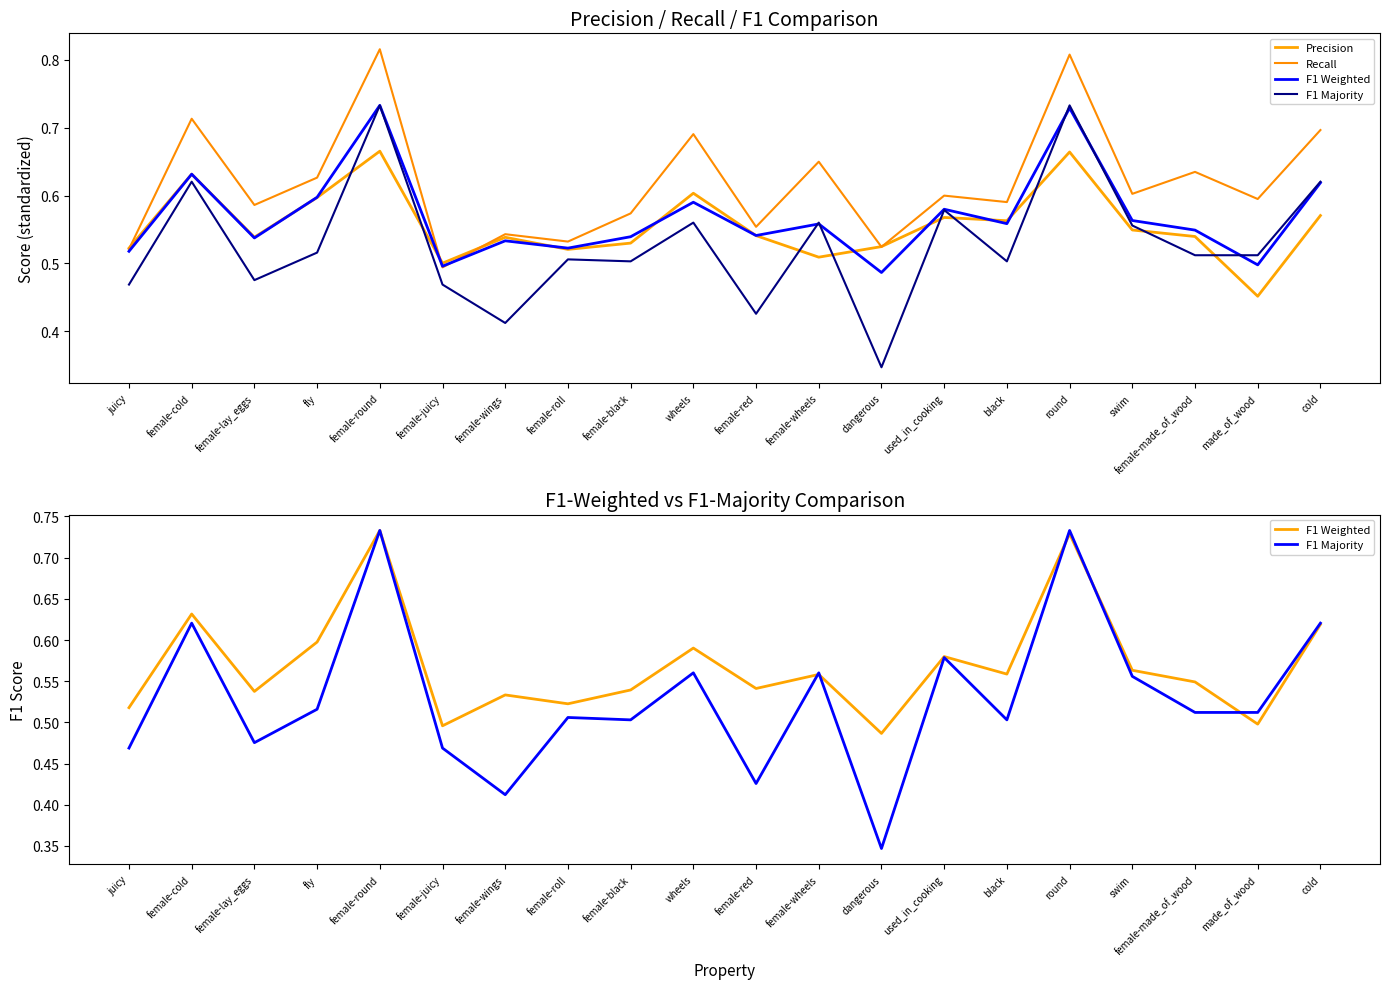

Reading left to right, extract all data points from this chart.

Precision: juicy=0.5	female-cold=0.6	female-lay_eggs=0.5	fly=0.6	female-round=0.7	female-juicy=0.5	female-wings=0.5	female-roll=0.5	female-black=0.5	wheels=0.6	female-red=0.5	female-wheels=0.5	dangerous=0.5	used_in_cooking=0.6	black=0.6	round=0.7	swim=0.5	female-made_of_wood=0.5	made_of_wood=0.5	cold=0.6
Recall: juicy=0.5	female-cold=0.7	female-lay_eggs=0.6	fly=0.6	female-round=0.8	female-juicy=0.5	female-wings=0.5	female-roll=0.5	female-black=0.6	wheels=0.7	female-red=0.6	female-wheels=0.7	dangerous=0.5	used_in_cooking=0.6	black=0.6	round=0.8	swim=0.6	female-made_of_wood=0.6	made_of_wood=0.6	cold=0.7
F1 Weighted: juicy=0.5	female-cold=0.6	female-lay_eggs=0.5	fly=0.6	female-round=0.7	female-juicy=0.5	female-wings=0.5	female-roll=0.5	female-black=0.5	wheels=0.6	female-red=0.5	female-wheels=0.6	dangerous=0.5	used_in_cooking=0.6	black=0.6	round=0.7	swim=0.6	female-made_of_wood=0.5	made_of_wood=0.5	cold=0.6
F1 Majority: juicy=0.5	female-cold=0.6	female-lay_eggs=0.5	fly=0.5	female-round=0.7	female-juicy=0.5	female-wings=0.4	female-roll=0.5	female-black=0.5	wheels=0.6	female-red=0.4	female-wheels=0.6	dangerous=0.3	used_in_cooking=0.6	black=0.5	round=0.7	swim=0.6	female-made_of_wood=0.5	made_of_wood=0.5	cold=0.6